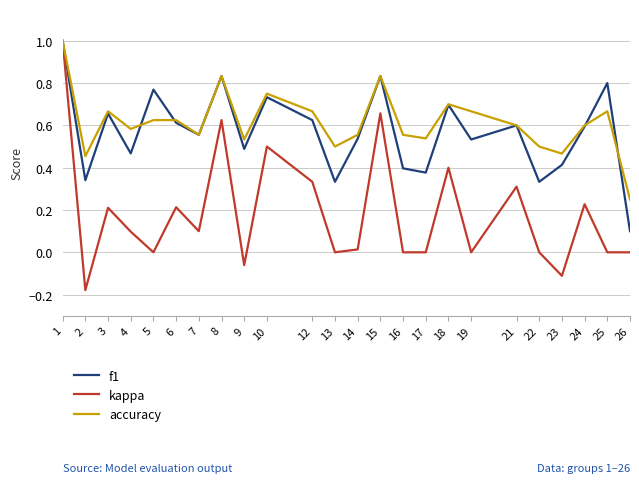

Is the value of kappa at 10 greater than the value of f1 at 6?

No